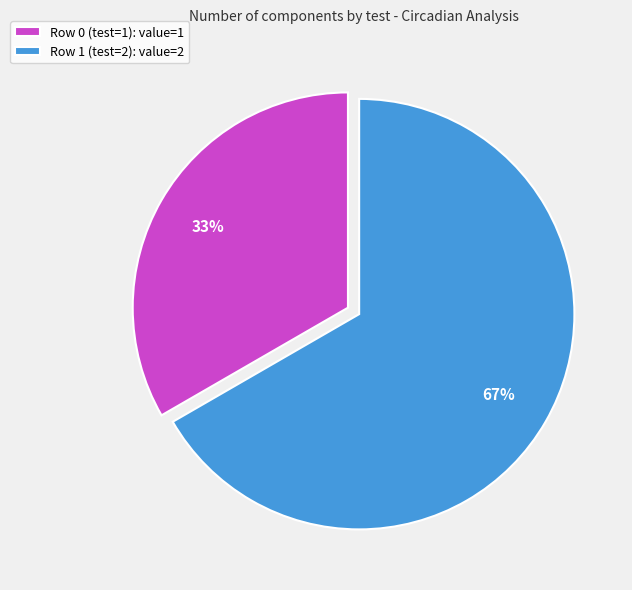

Do Row 0 (test=1): value=1 and Row 1 (test=2): value=2 together represent more than half of the pie?

Yes